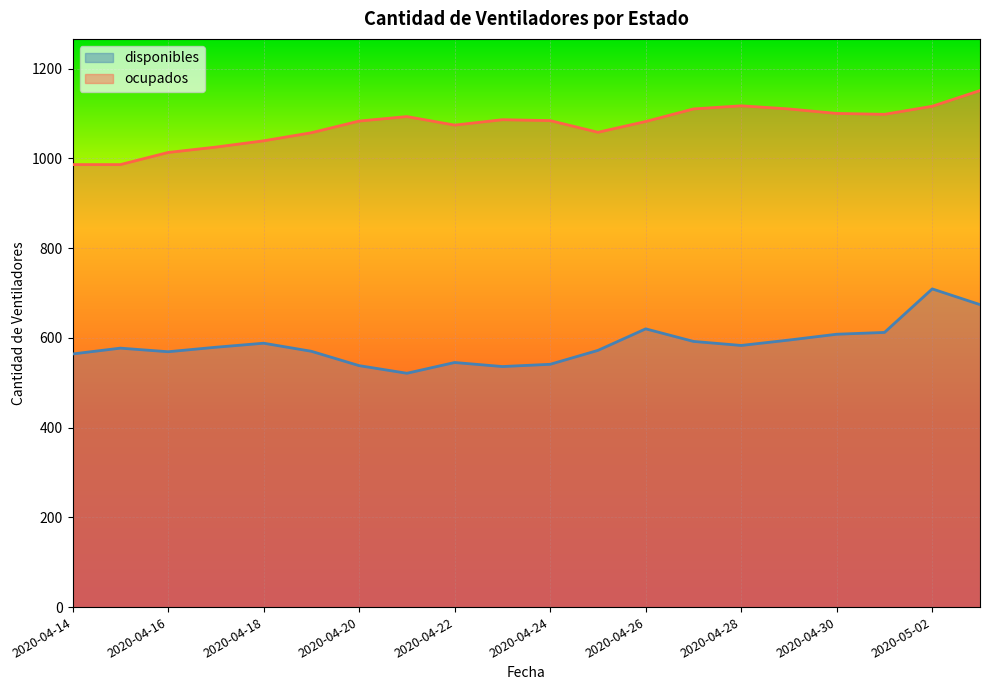

At which category is the sum across all series the highest?

2020-05-02